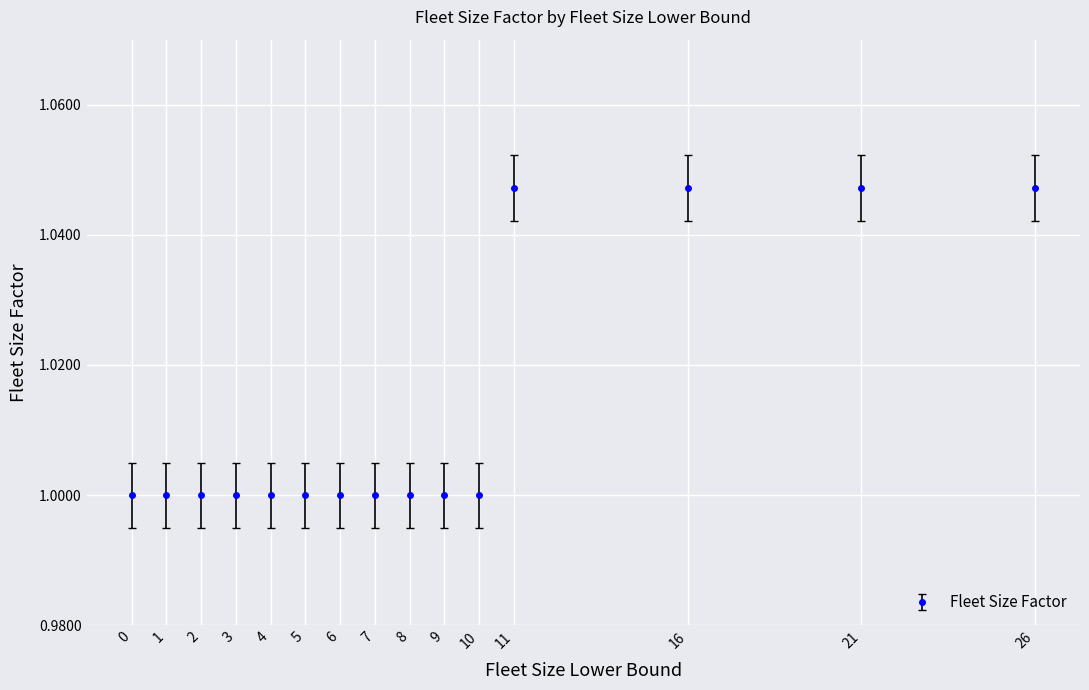

How many lines are shown in the chart?

1